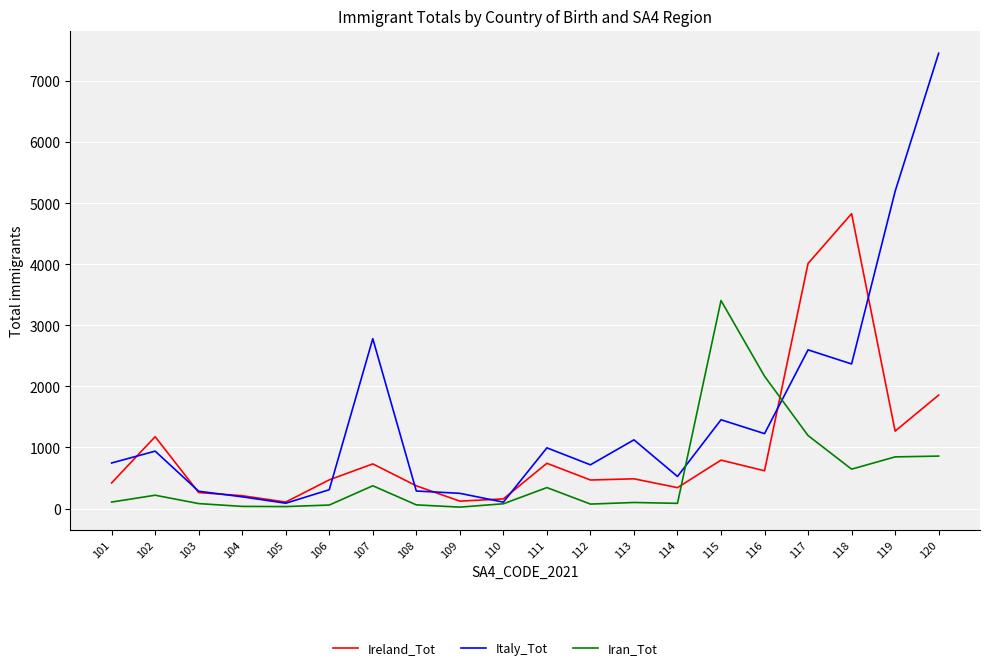

Rank the series by their maximum value, from lowest to highest.

Iran_Tot, Ireland_Tot, Italy_Tot